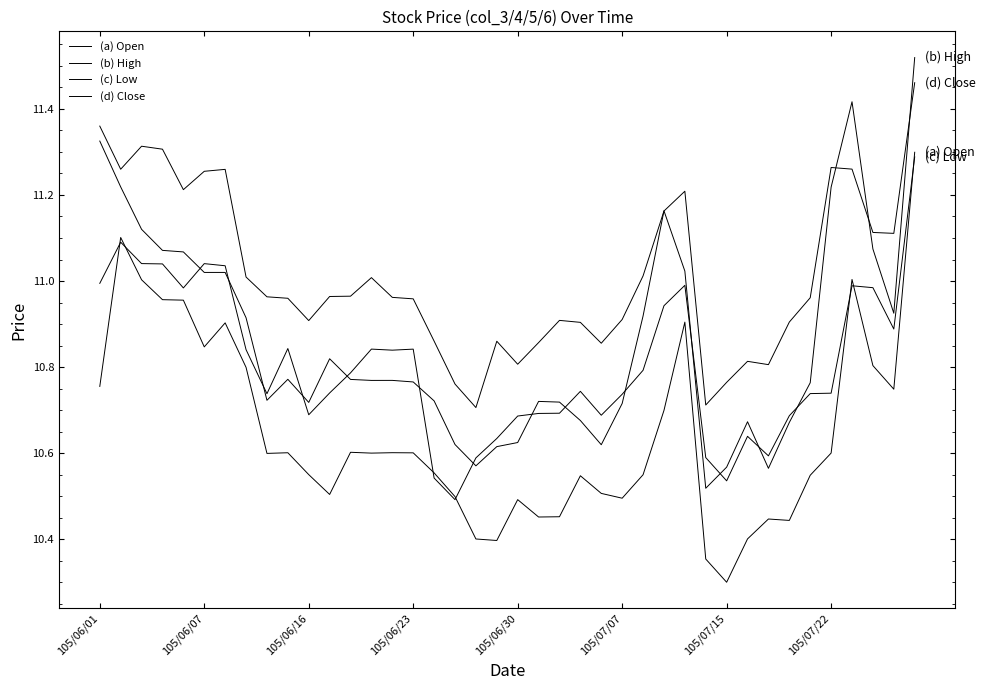

What is the average value of the (c) Low series?

10.8